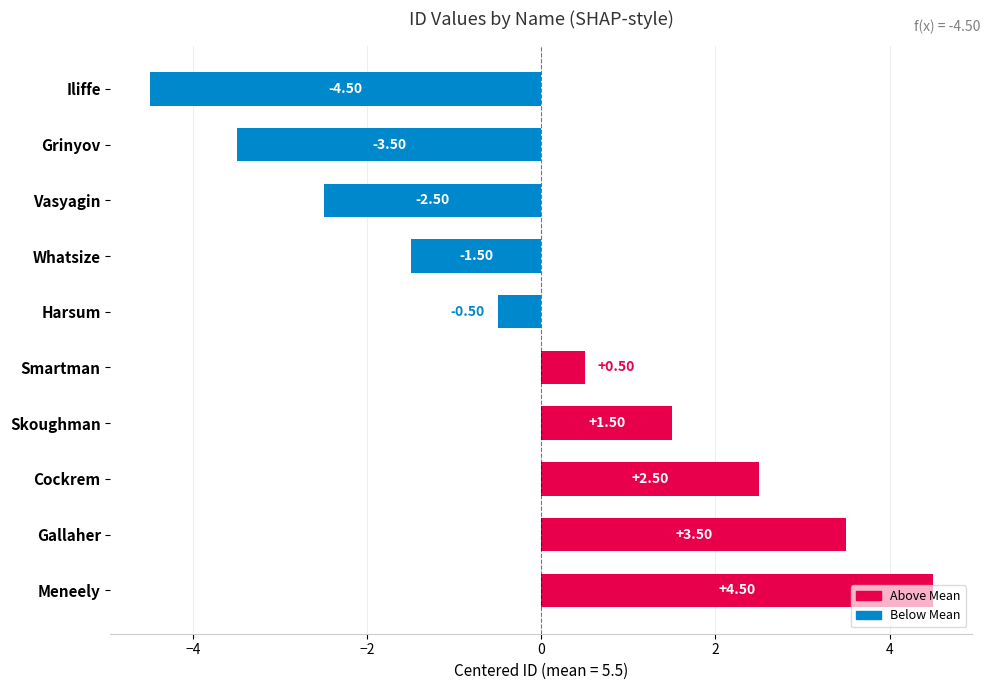

How many values are below zero?

5